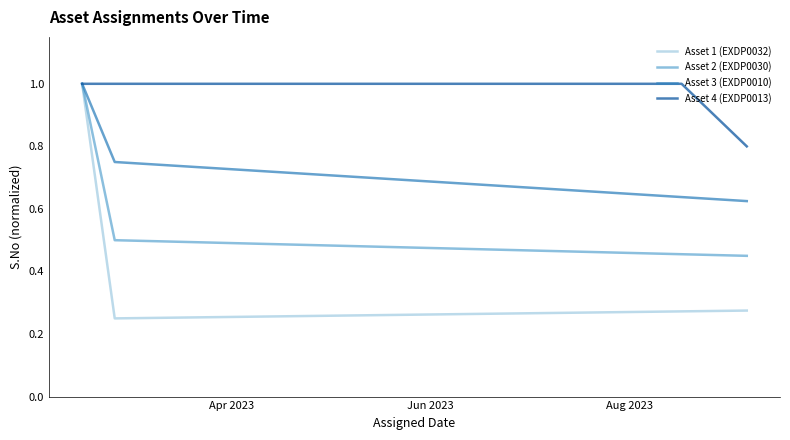

True or false: Asset 4 (EXDP0013) has more than 2 interior local peaks.

False